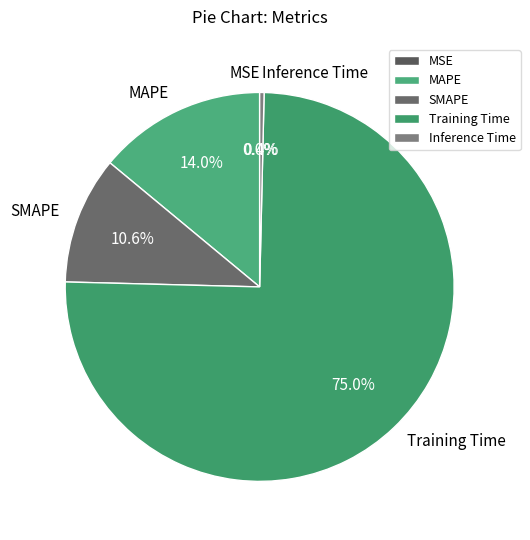

To the nearest percent, what portion does MAPE represent?

14%